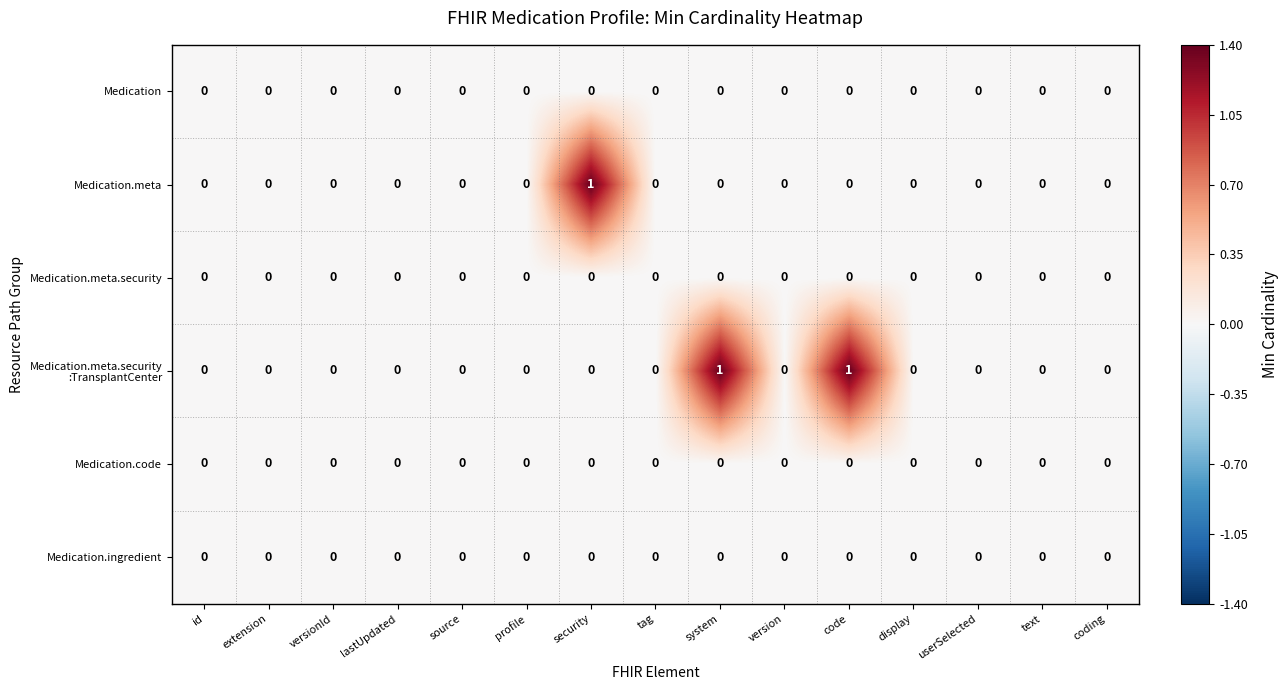

The value of Medication.code at source is 0. True or false?

True